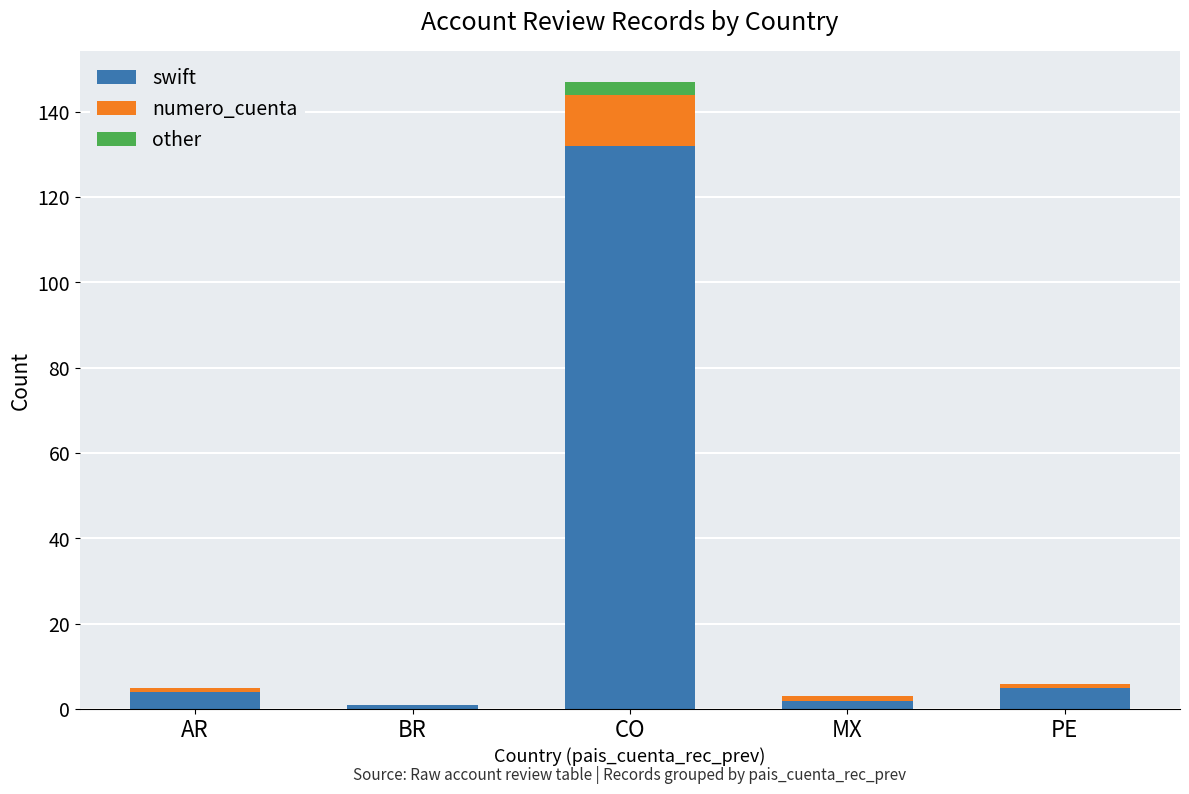

What is the maximum value for swift?

132